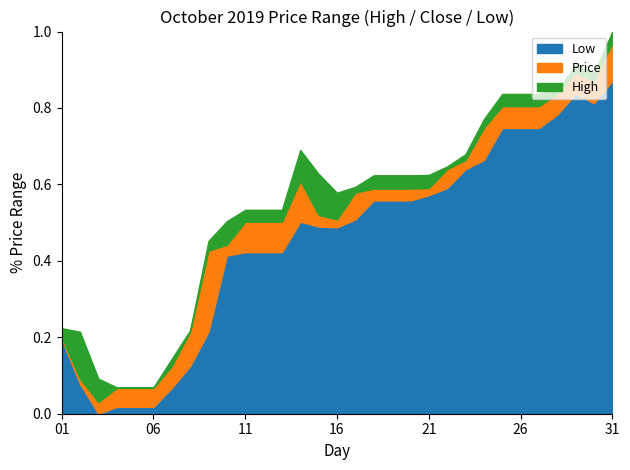

How many interior local valleys does the Low series have?

3